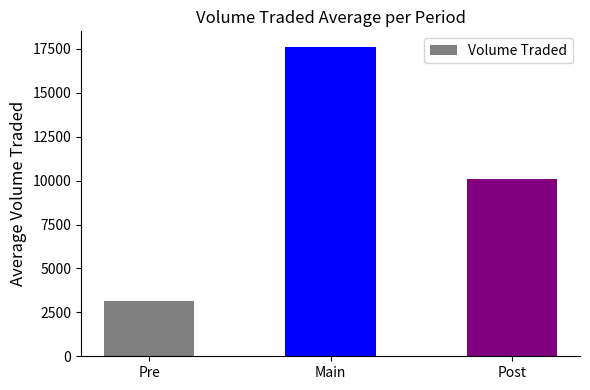

What position from the left is Post?

3